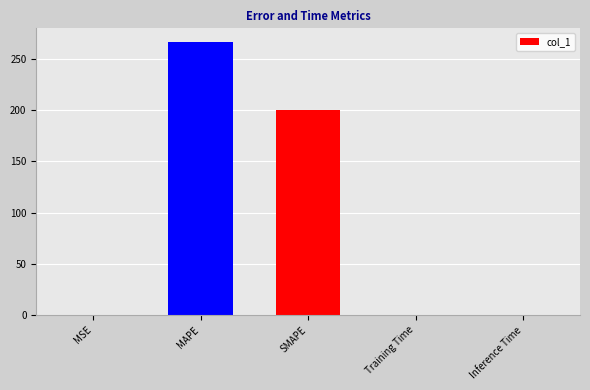

At which label is the value closest to 133?

SMAPE